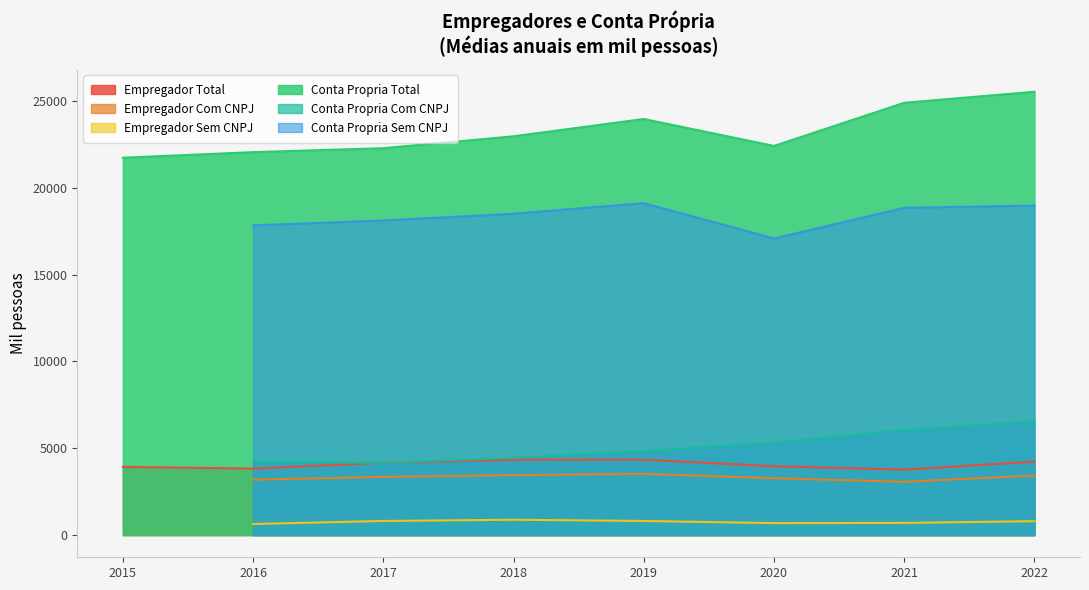

How many values in the Empregador Com CNPJ series exceed 3352?

4